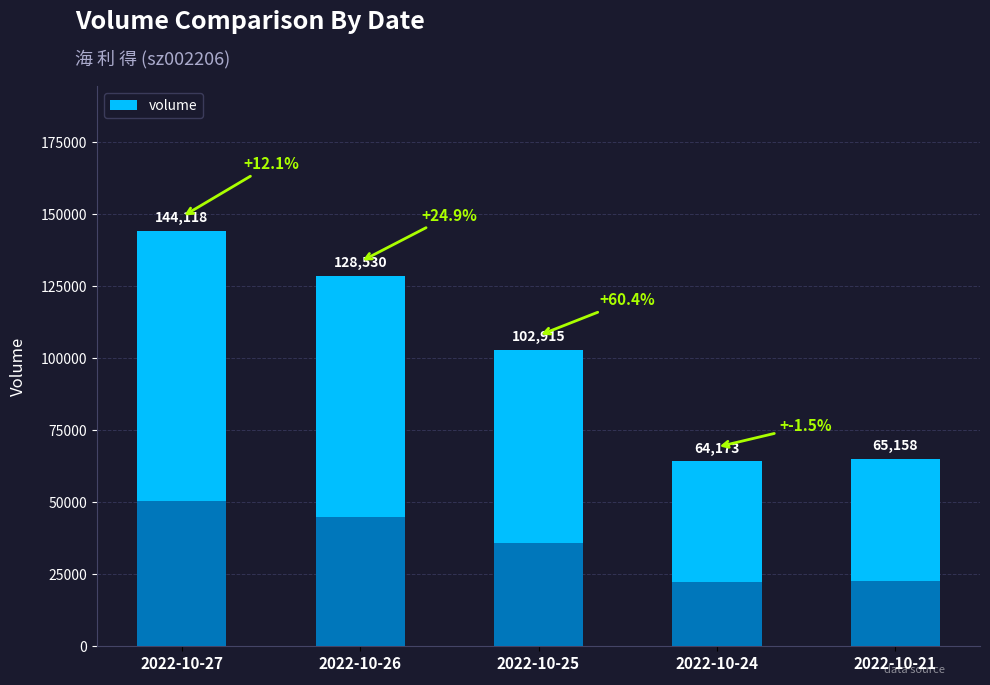

What is the difference between the maximum and second lowest values?

78960